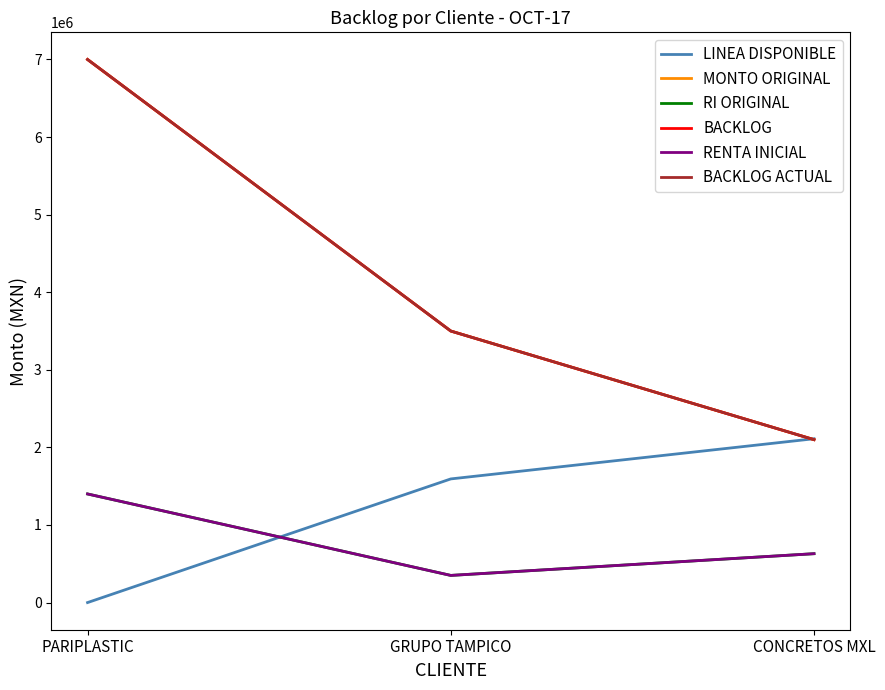

Is this an area chart (filled region under the line)?

No